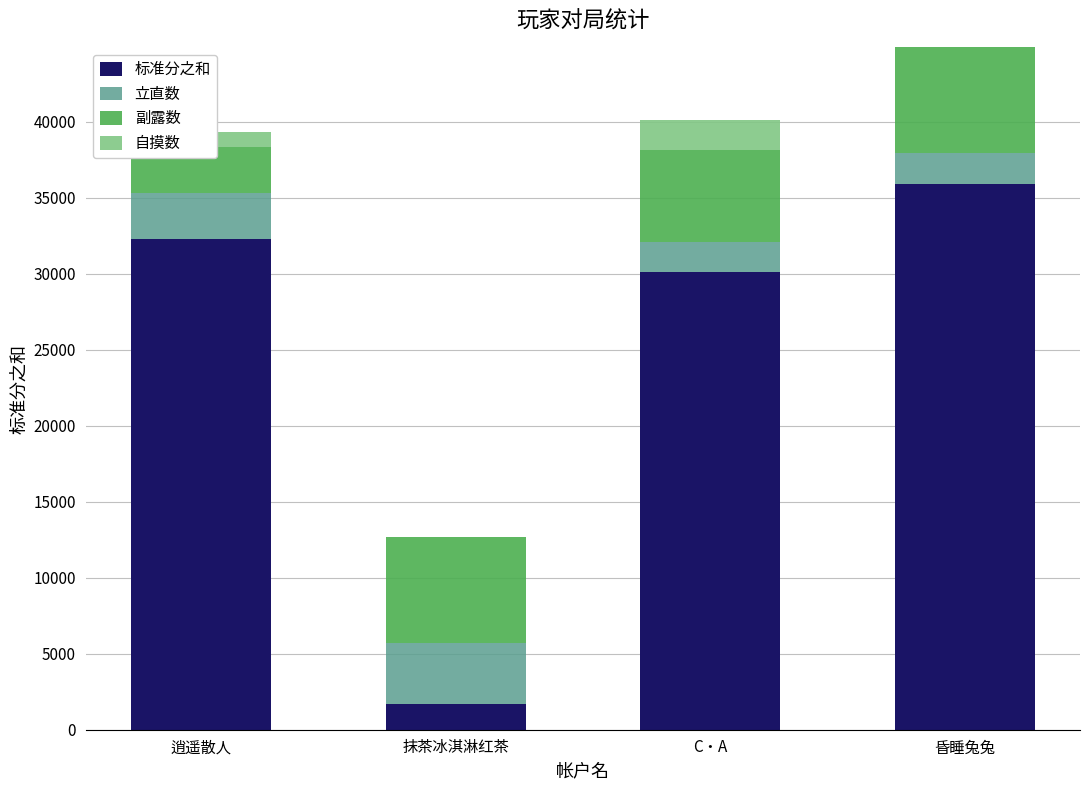

What is the difference between the maximum and minimum values in the 自摸数 series?

3000